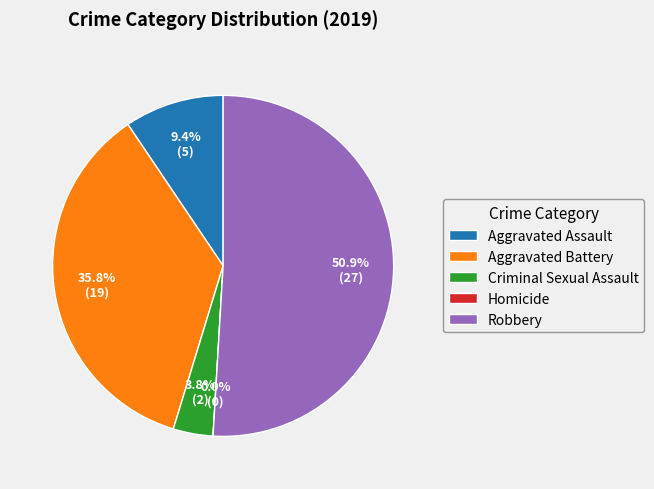

What is the ratio of the value at Robbery to the value at Aggravated Assault?

5.4